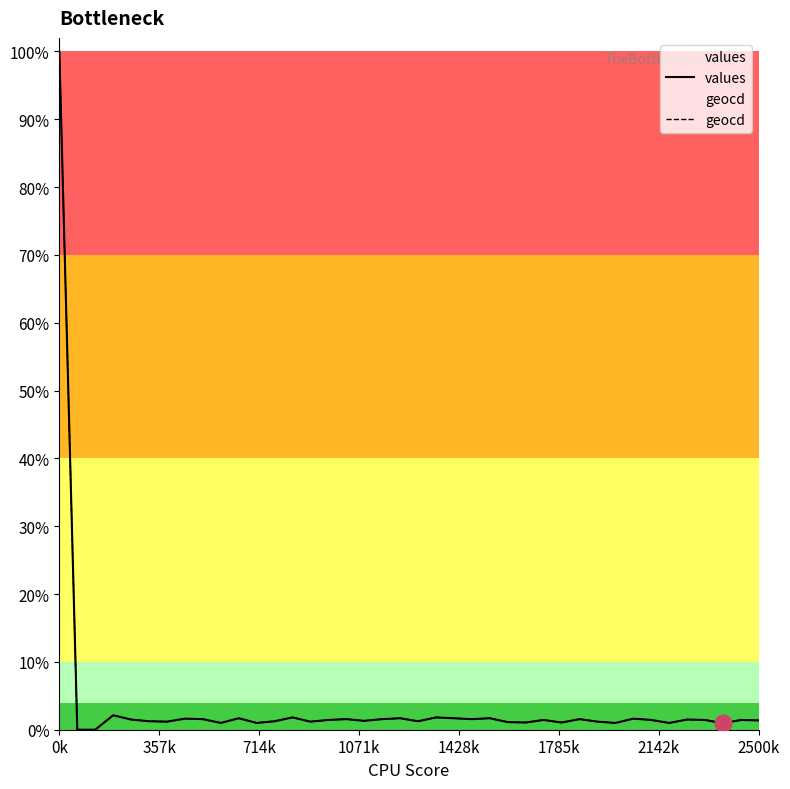

Does the chart have visible grid lines?

No